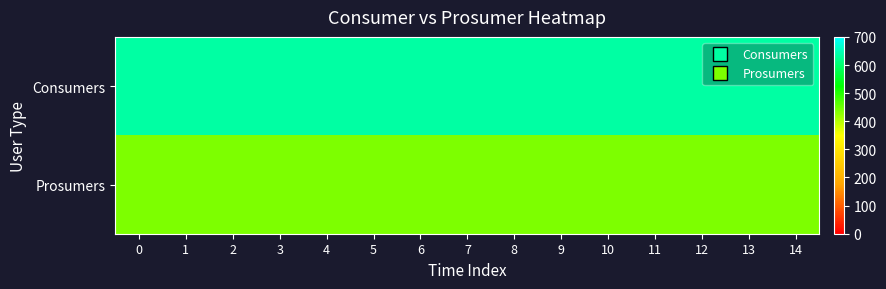

Reading left to right, list all the values displayed in this chart.

Consumers: 0=635	1=635	2=635	3=635	4=635	5=635	6=635	7=635	8=635	9=635	10=635	11=635	12=635	13=635	14=635
Prosumers: 0=440	1=440	2=440	3=440	4=440	5=440	6=440	7=440	8=440	9=440	10=440	11=440	12=440	13=440	14=440